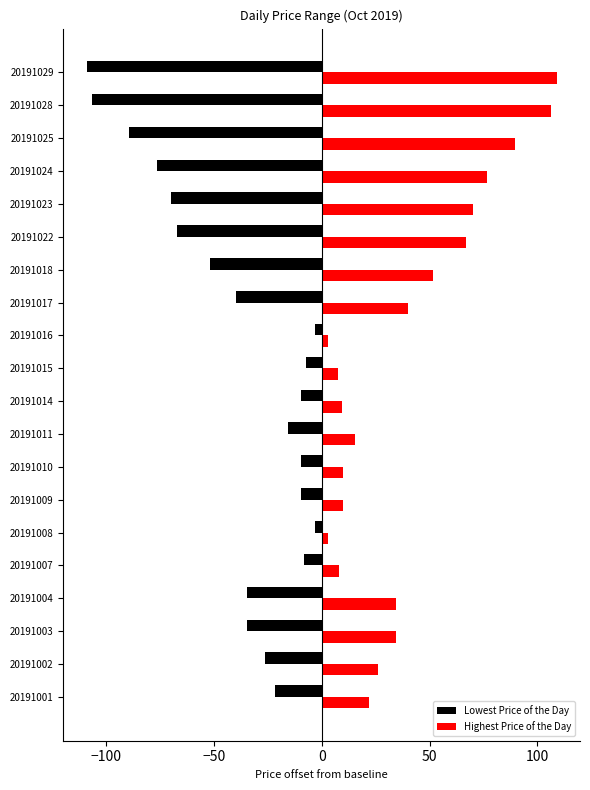

What is the average value of the Highest Price of the Day series?

39.7